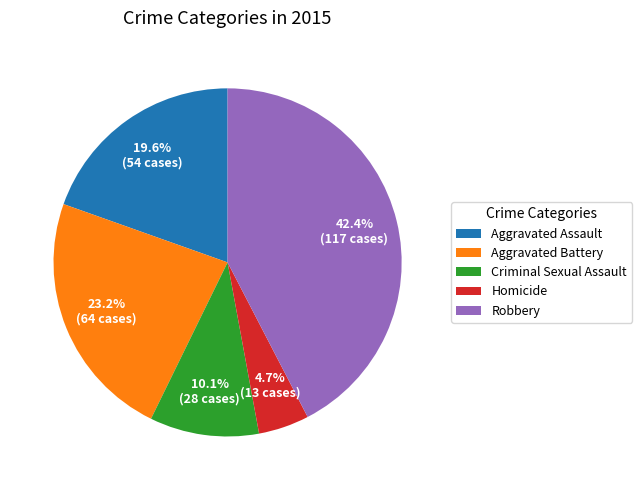

Approximately how many times larger is the value at Robbery compared to Aggravated Assault?

2.2